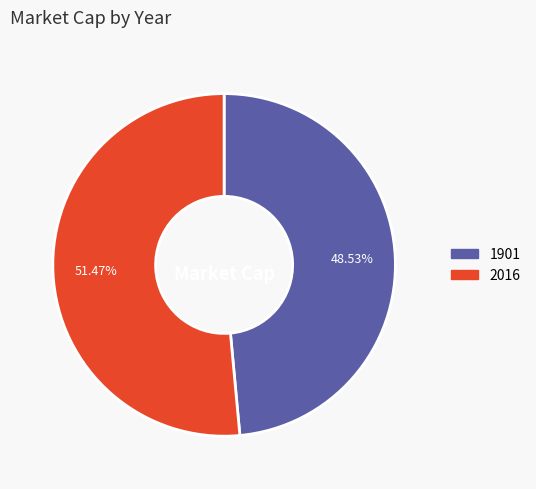

To the nearest percent, what percentage of the pie is 2016?

51%